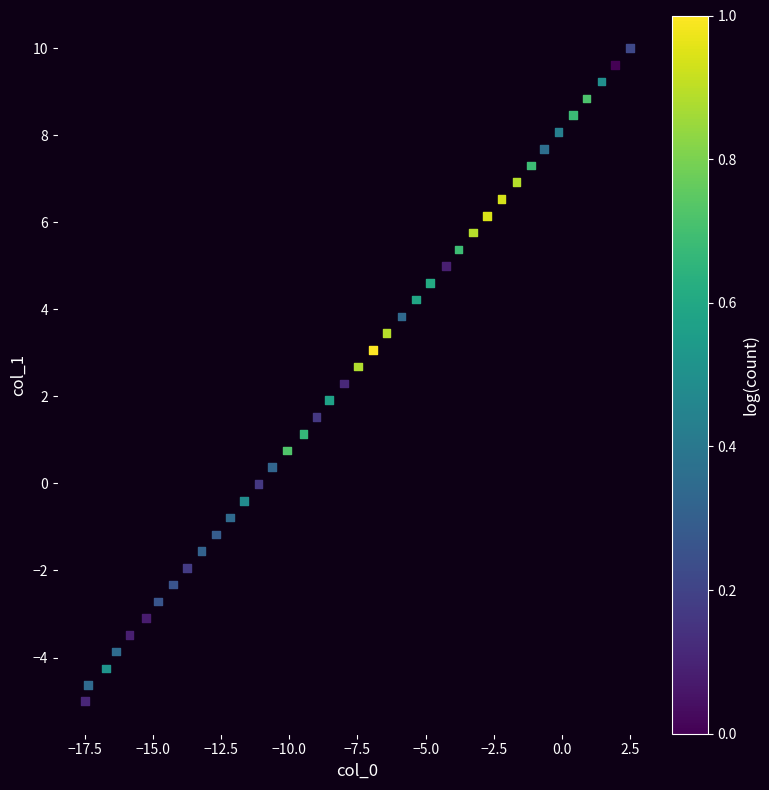

What is the range of X values (max minus min)?

20.0